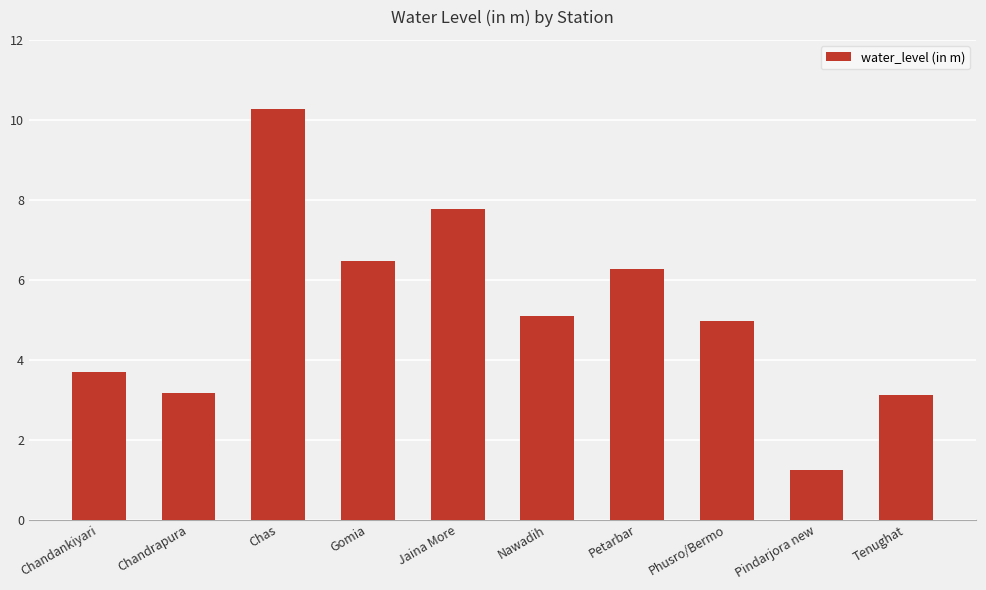

Which category has the highest value across all series?

Chas